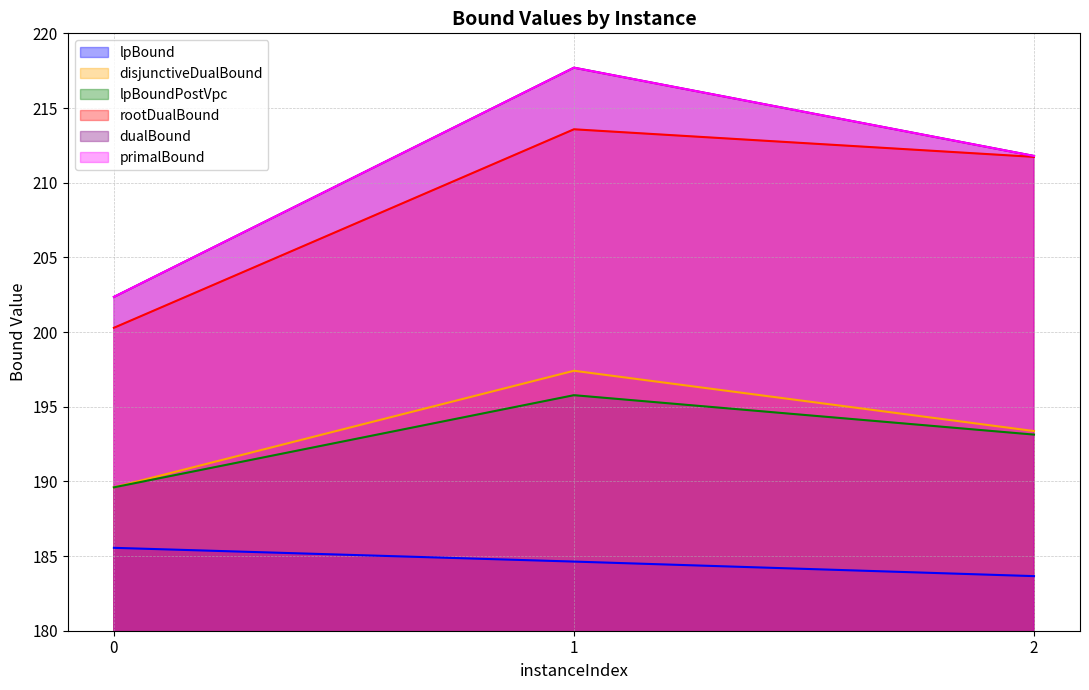

What is the sum of the lpBoundPostVpc values at 2 and 1?

388.9